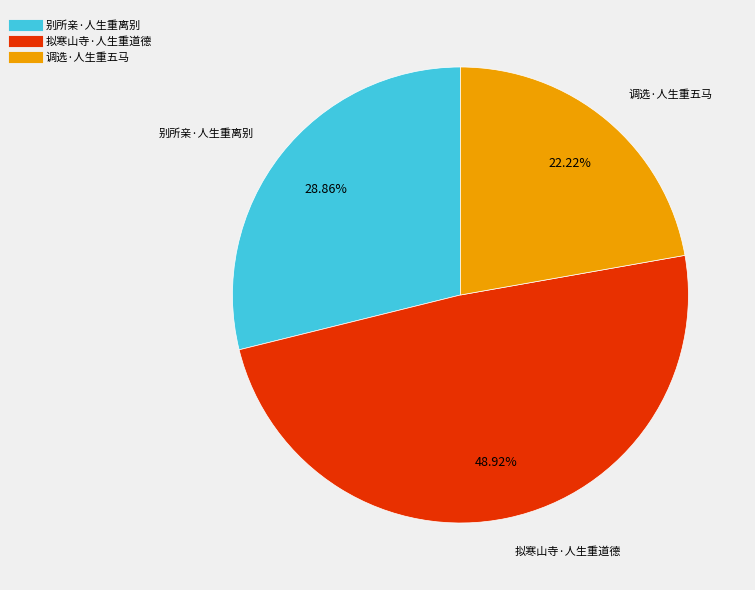

To the nearest percent, what is the combined percentage of 别所亲·人生重离别 and 拟寒山寺·人生重道德?

78%